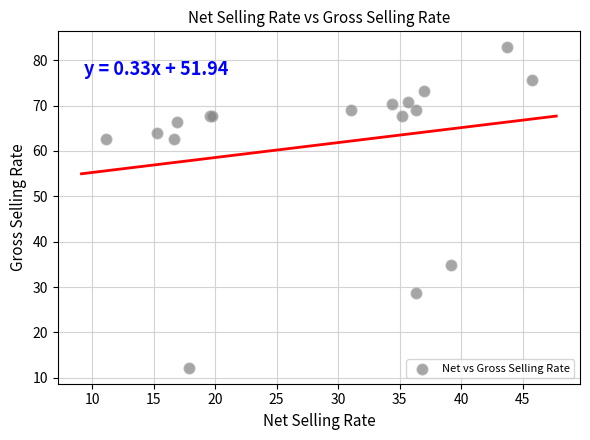

What Y value in the scatter plot is closest to 47?

34.8